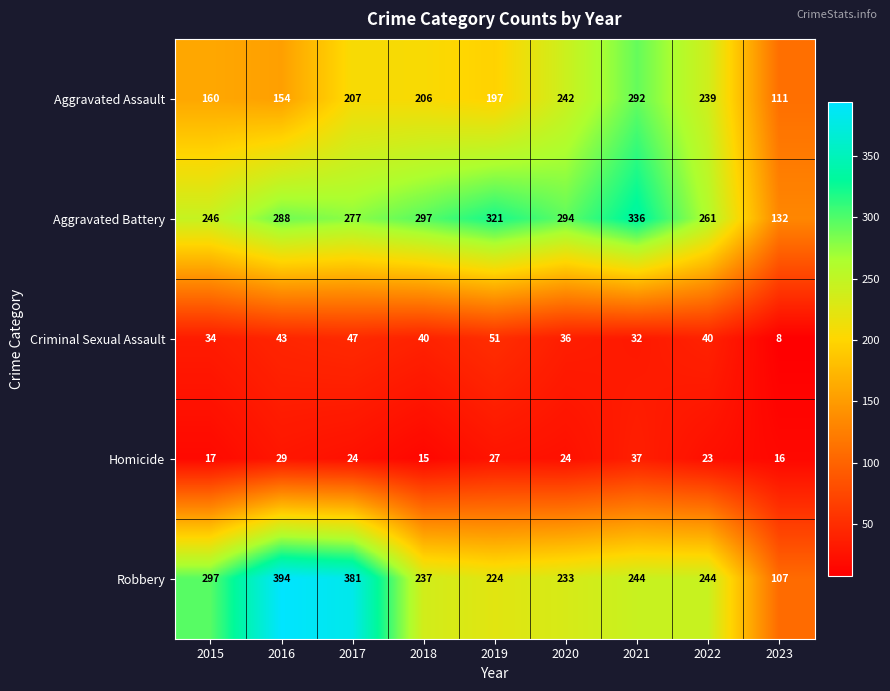

True or false: Aggravated Assault has a value of 147 at 2023.

False